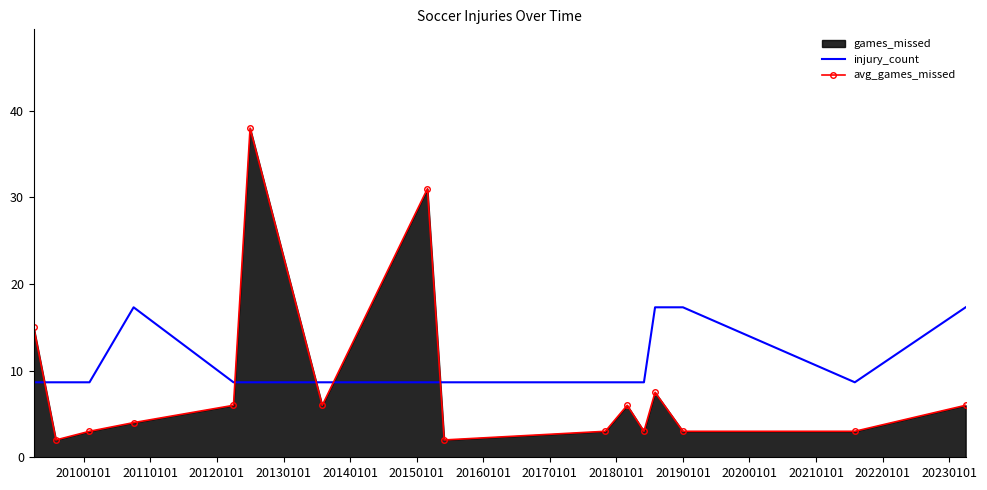

Rank the series by their maximum value, from lowest to highest.

injury_count, avg_games_missed